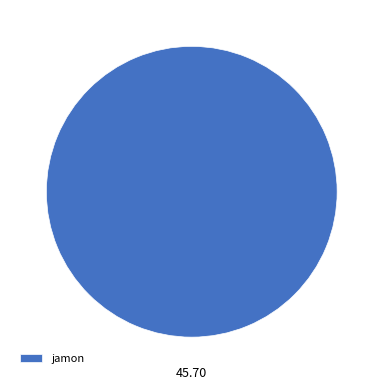

How many slices are in this pie chart?

1